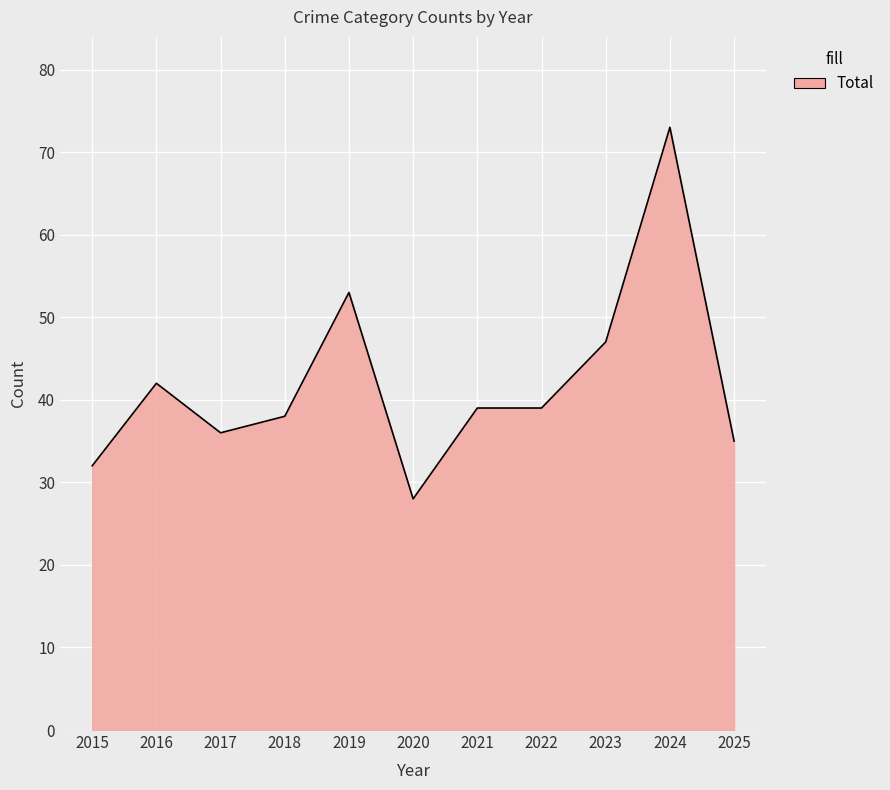

What is the change in value from 2017 to 2022?

+3